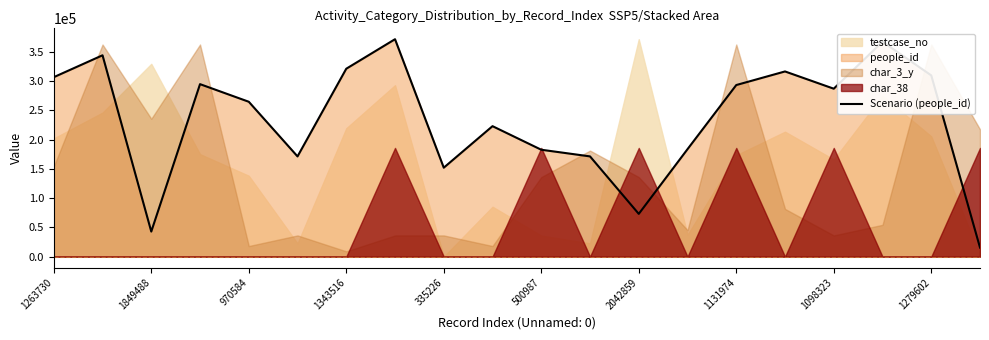

What is the sum of the values at 19 and 18?

324973